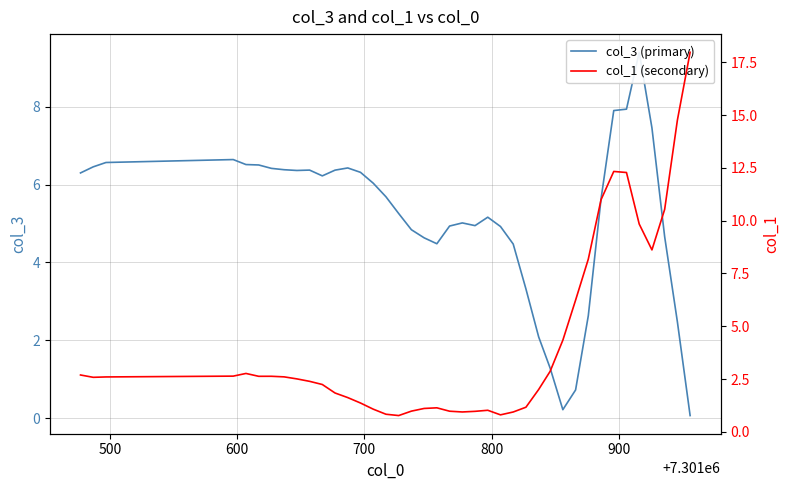

What is the value of the col_1 (secondary) point at the 13th from the left?

1.6